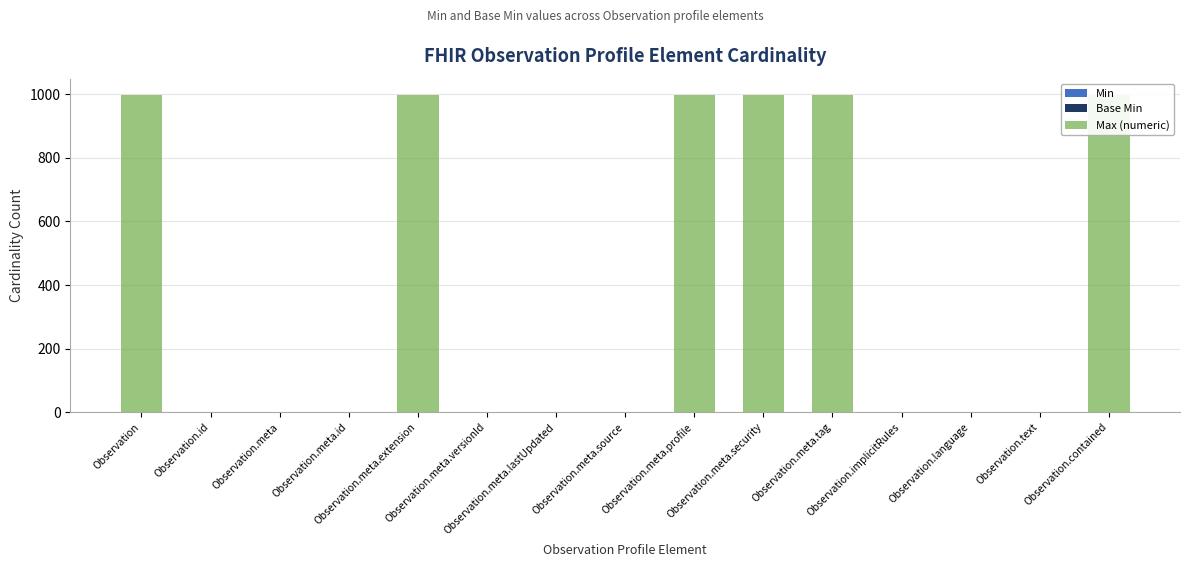

Reading right to left, list all the values displayed in this chart.

Min: 0	0	0	0	0	0	0	0	0	0	0	0	0	0	0
Base Min: 0	0	0	0	0	0	0	0	0	0	0	0	0	0	0
Max (numeric): 999	1	1	1	999	999	999	1	1	1	999	1	1	1	999